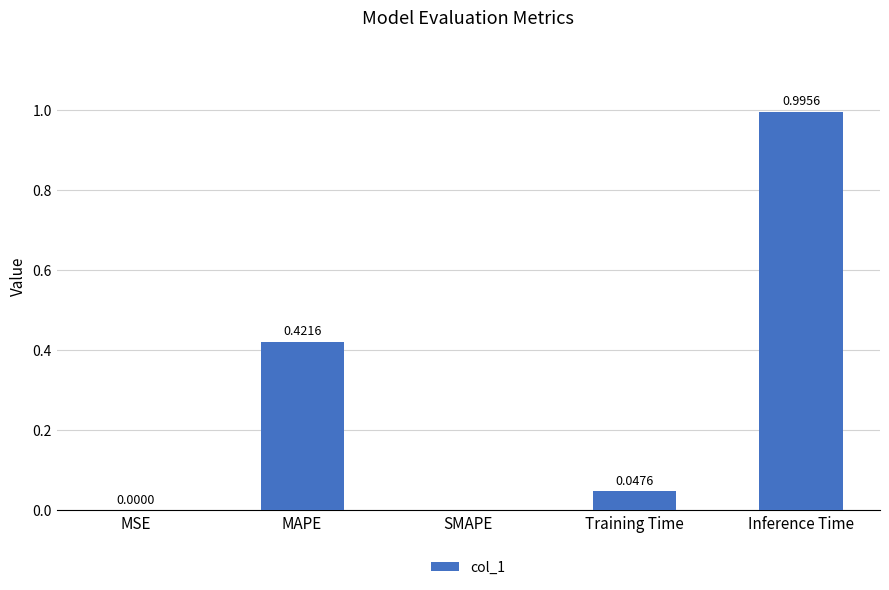

What is the change in value from MAPE to SMAPE?

-0.4